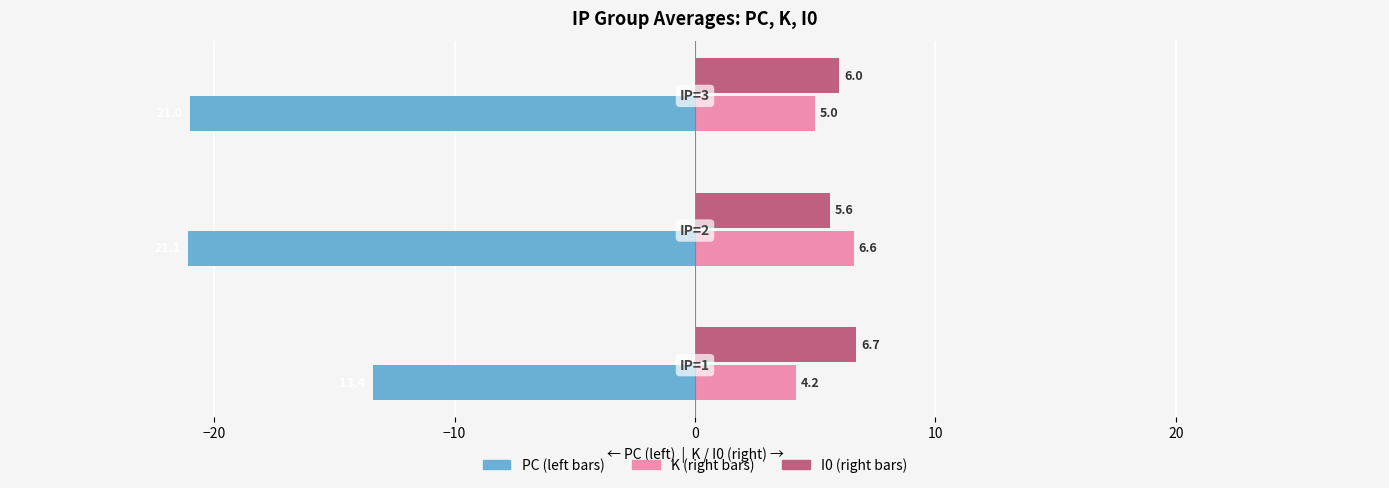

What is the smallest value displayed?

-21.1